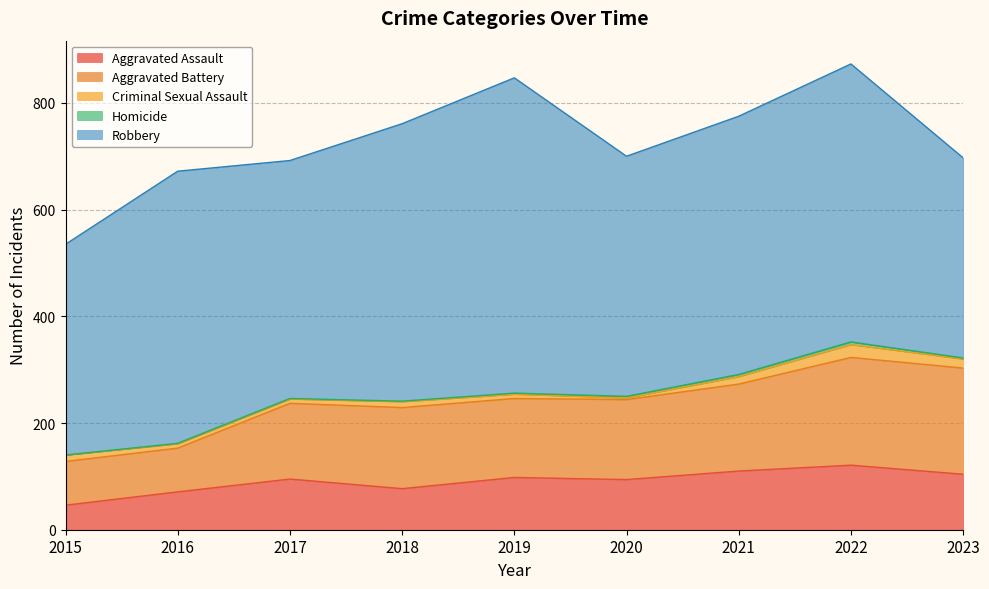

True or false: Aggravated Battery and Aggravated Assault cross at least once.

False